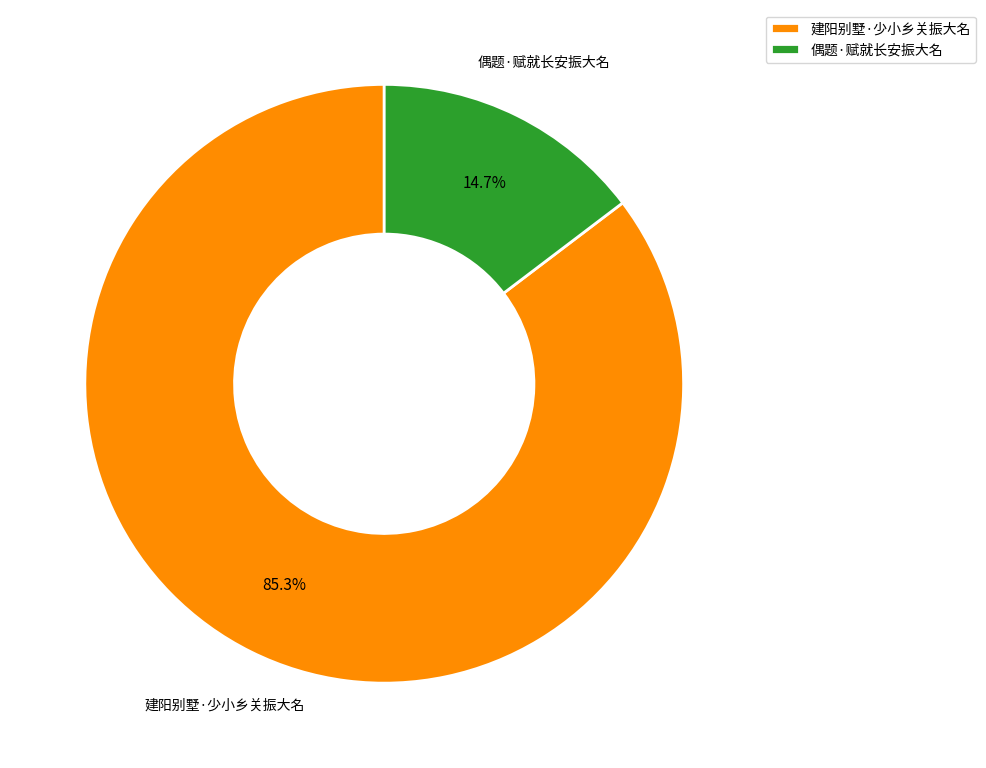

Rank the categories by value from highest to lowest.

建阳别墅·少小乡关振大名, 偶题·赋就长安振大名